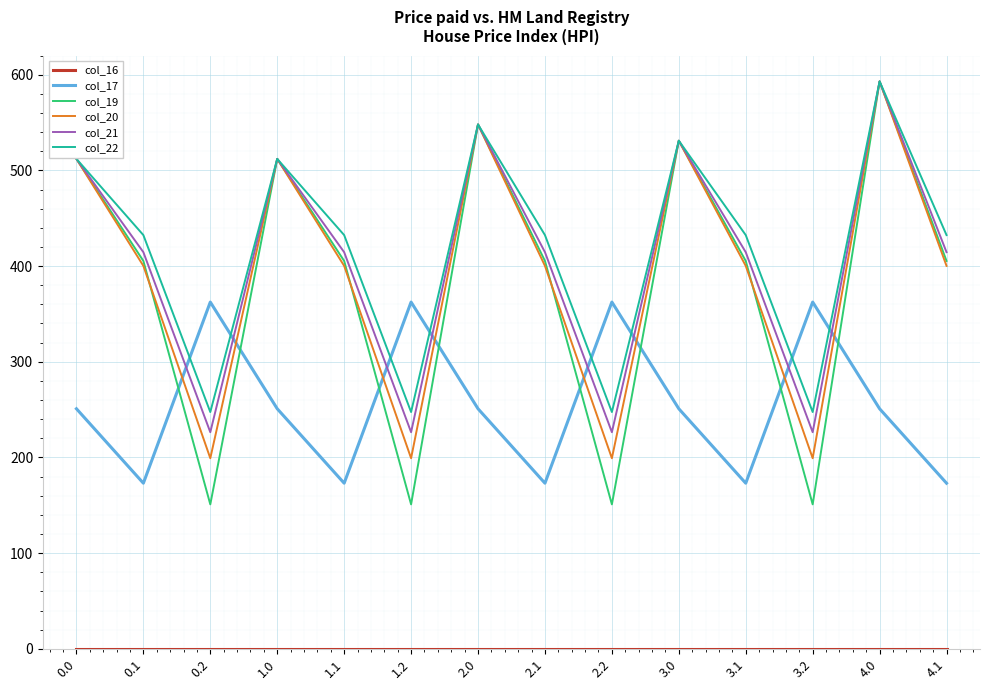

What is the minimum value for col_22?

247.4